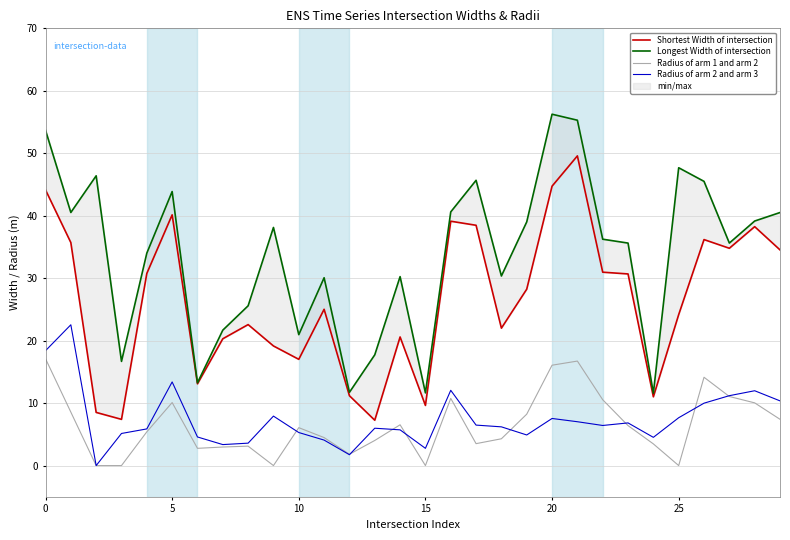

What is the label of the 17th point from the left?

16